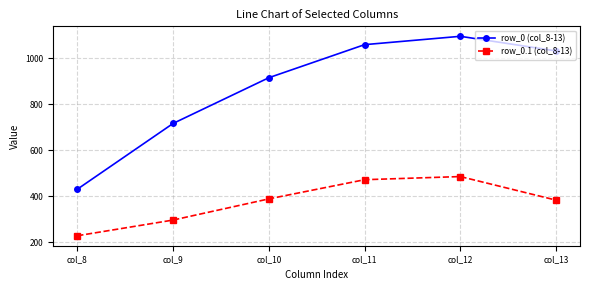

Is the value of row_0 (col_8-13) at col_10 greater than the value of row_0.1 (col_8-13) at col_9?

Yes